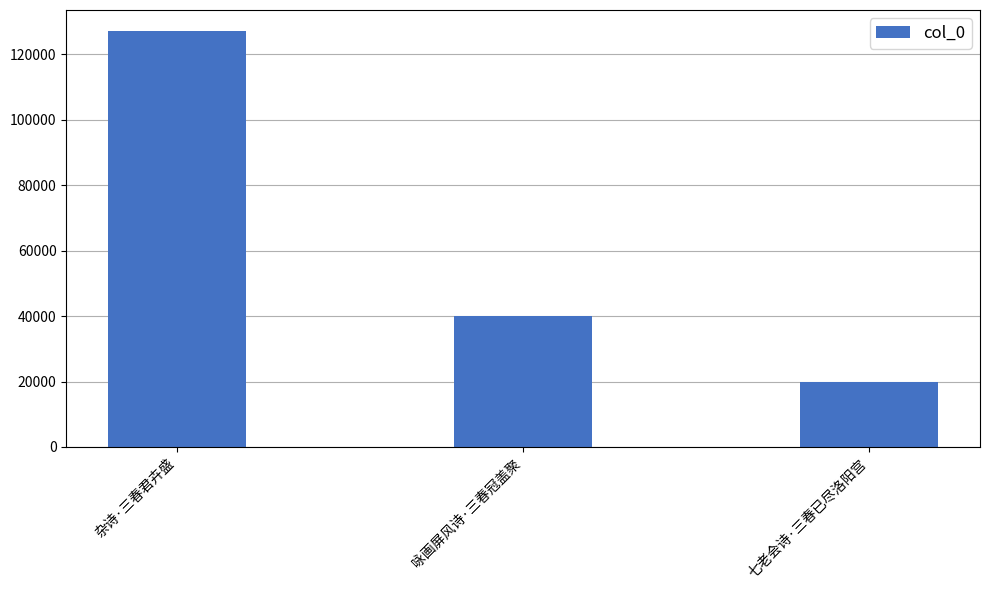

Reading right to left, list all the values displayed in this chart.

19791	40175	127228